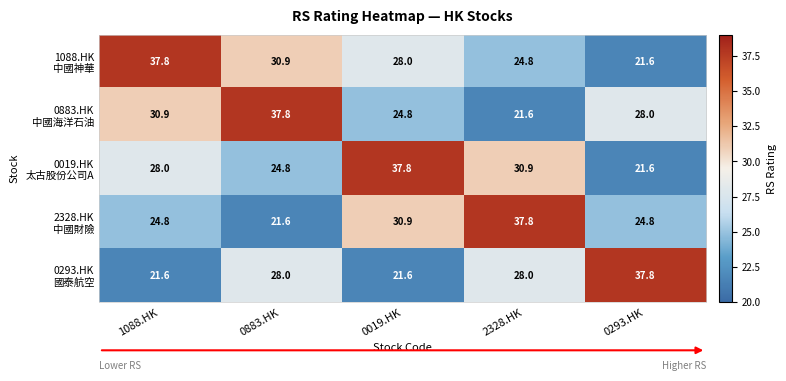

What is the difference between the highest and lowest values at 0019.HK?

16.2